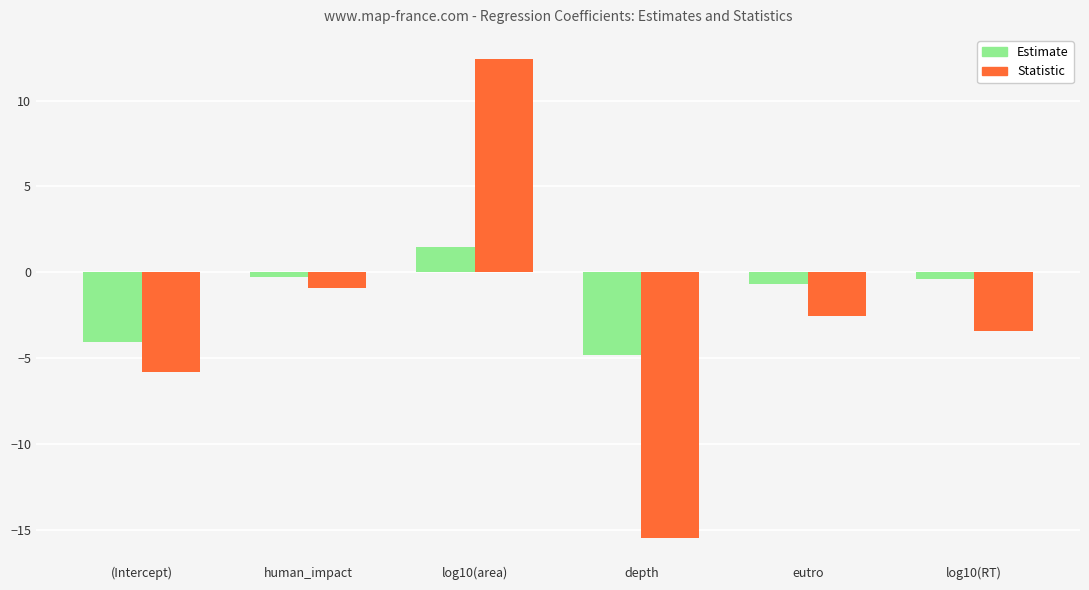

What is the total value across all series at (Intercept)?

-9.8